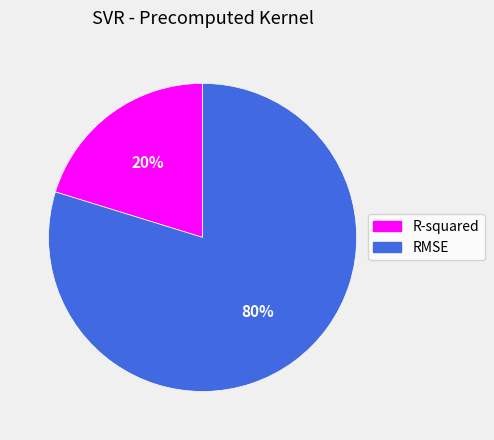

Count the number of slices in the pie.

2